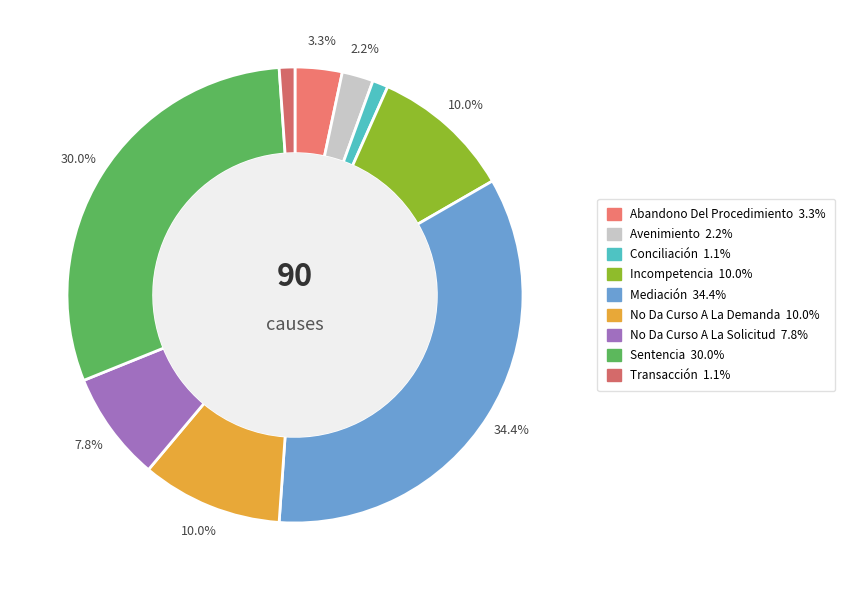

What is the change in value from Abandono Del Procedimiento to Transacción?

-2